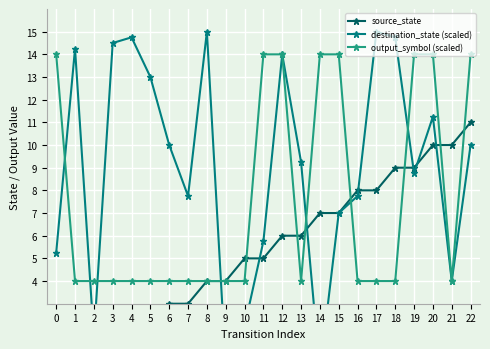

At which category is the sum across all series the highest?

20